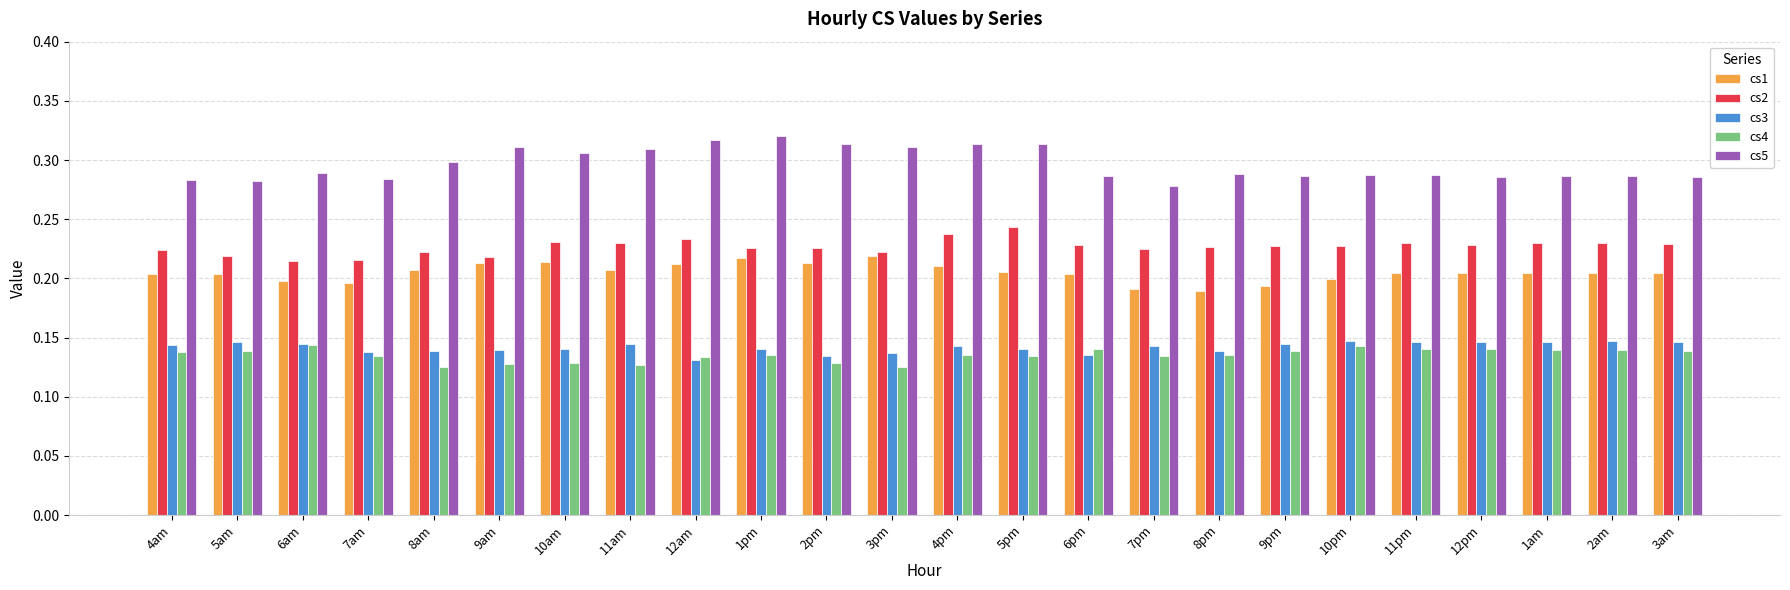

Is it true that cs2 equals 0.3 at 3am?

False